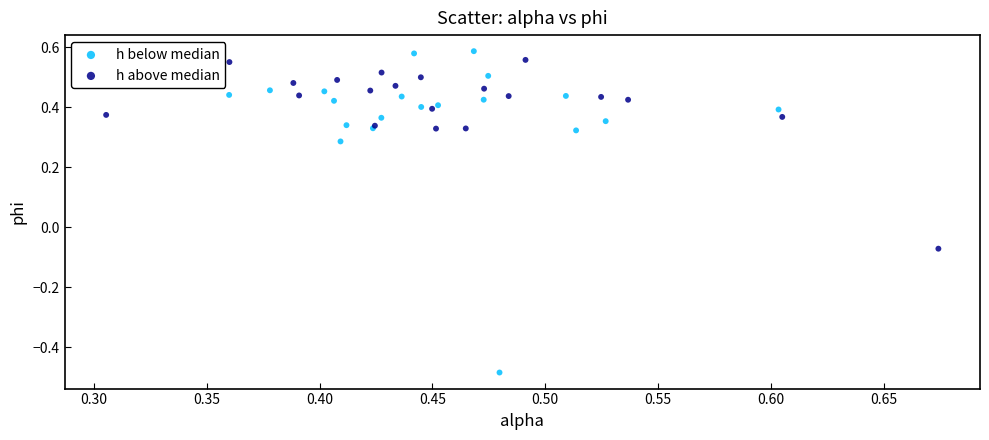

Which series reaches the minimum Y coordinate?

h below median